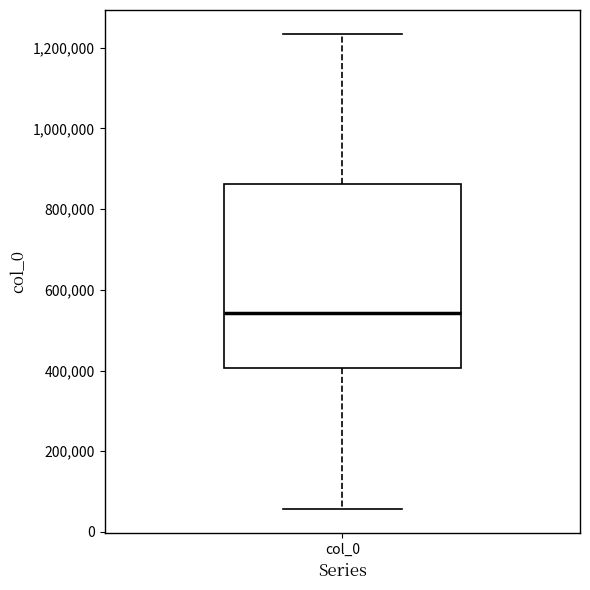

Read this box plot against the y-axis: the position of the median line, the range covered by the box, and the ends of both whiskers. The values are not printed on the chart, so give them approximately, as read against the axis.

median 540000, box 400000 to 860000, whiskers 60000 to 1240000